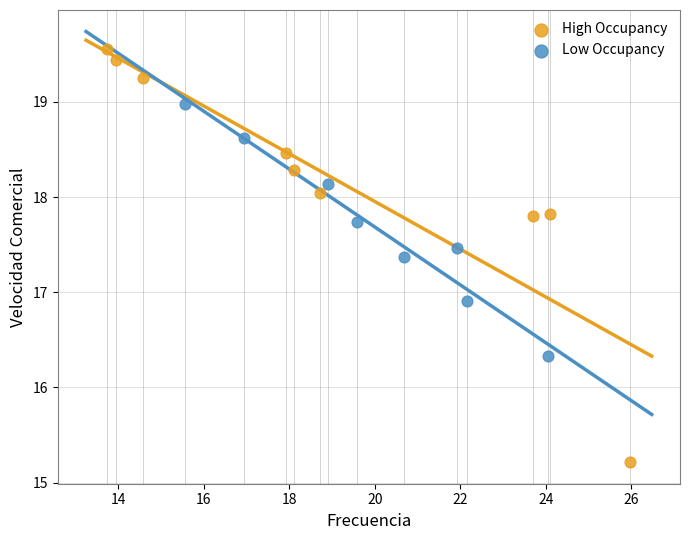

Which series has the largest Y range (max minus min)?

High Occupancy